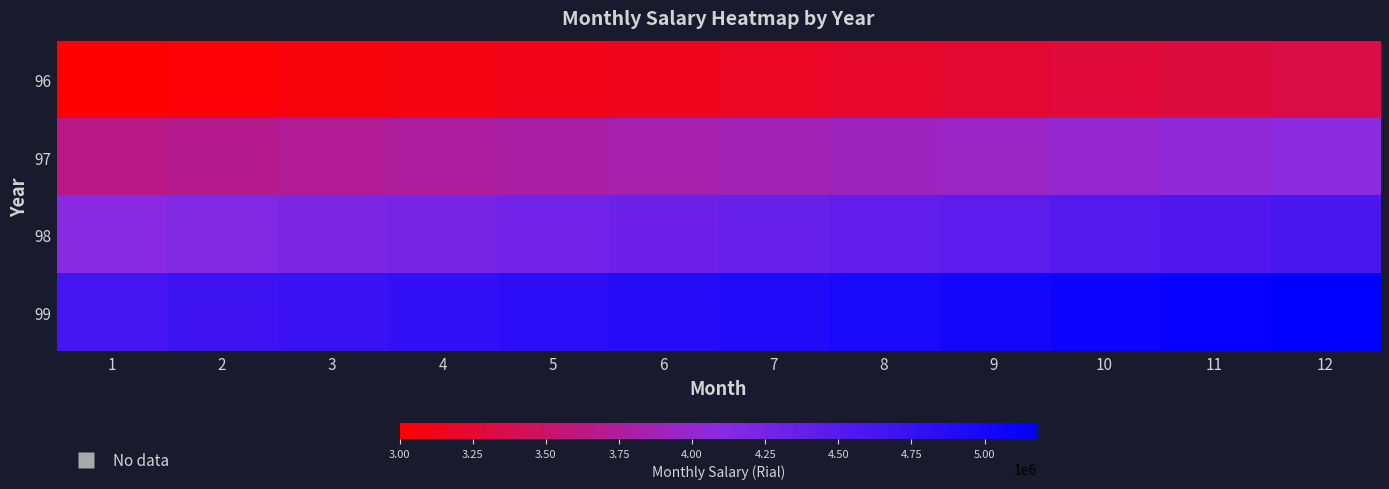

Count the number of data series in this chart.

4